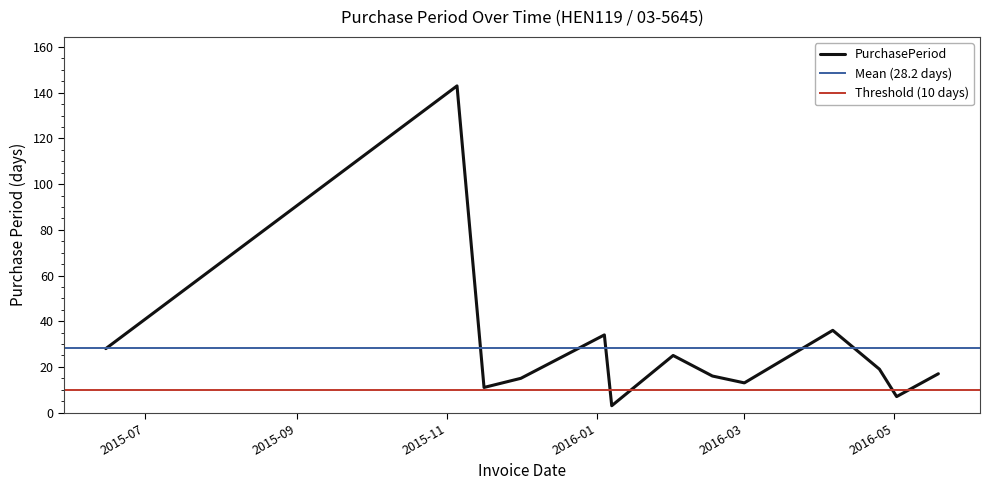

How many values are below 17?

6